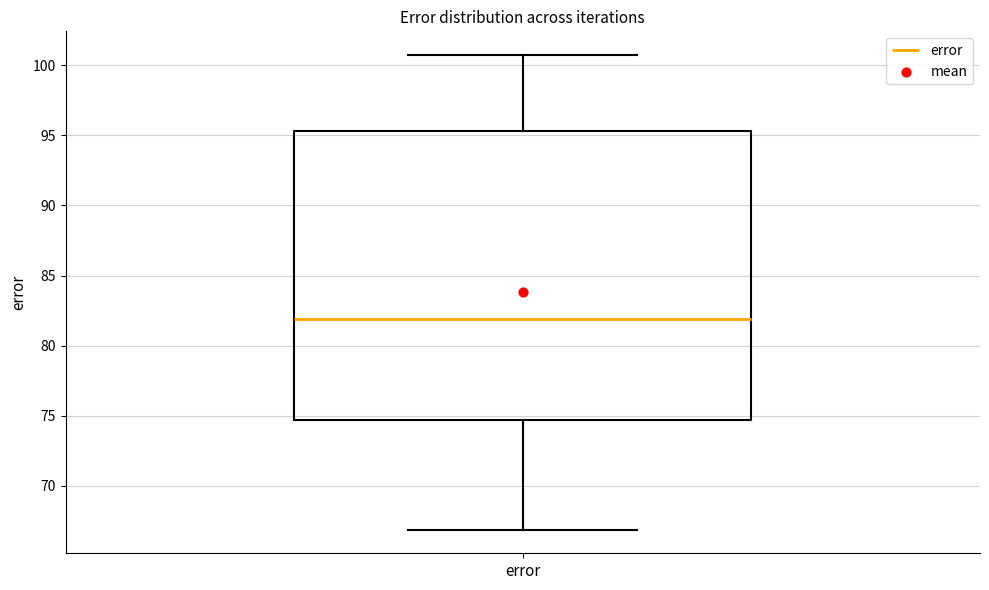

Where does the median line of the box for error sit on the y-axis? The values are not printed on the chart, so give them approximately, as read against the axis.

82.0